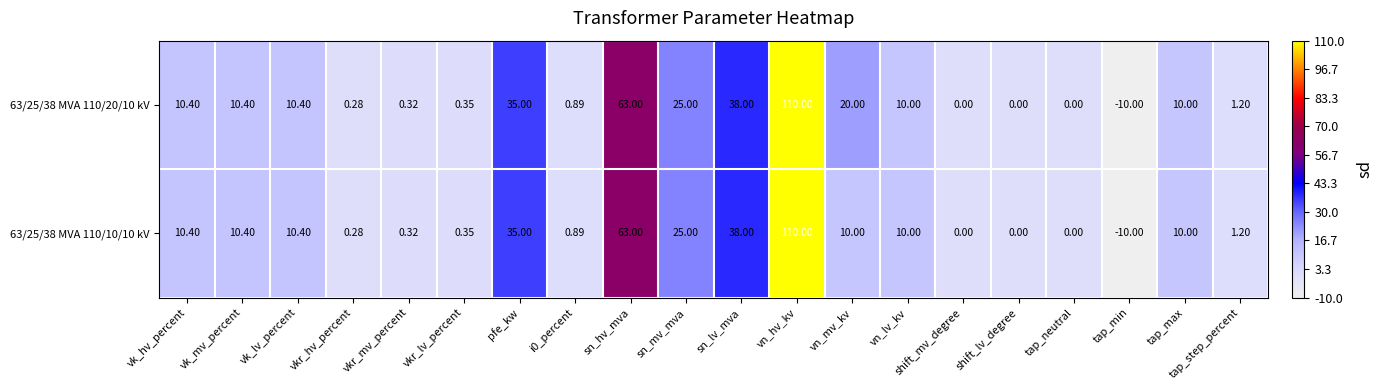

At which label does 63/25/38 MVA 110/20/10 kV reach its minimum?

tap_min